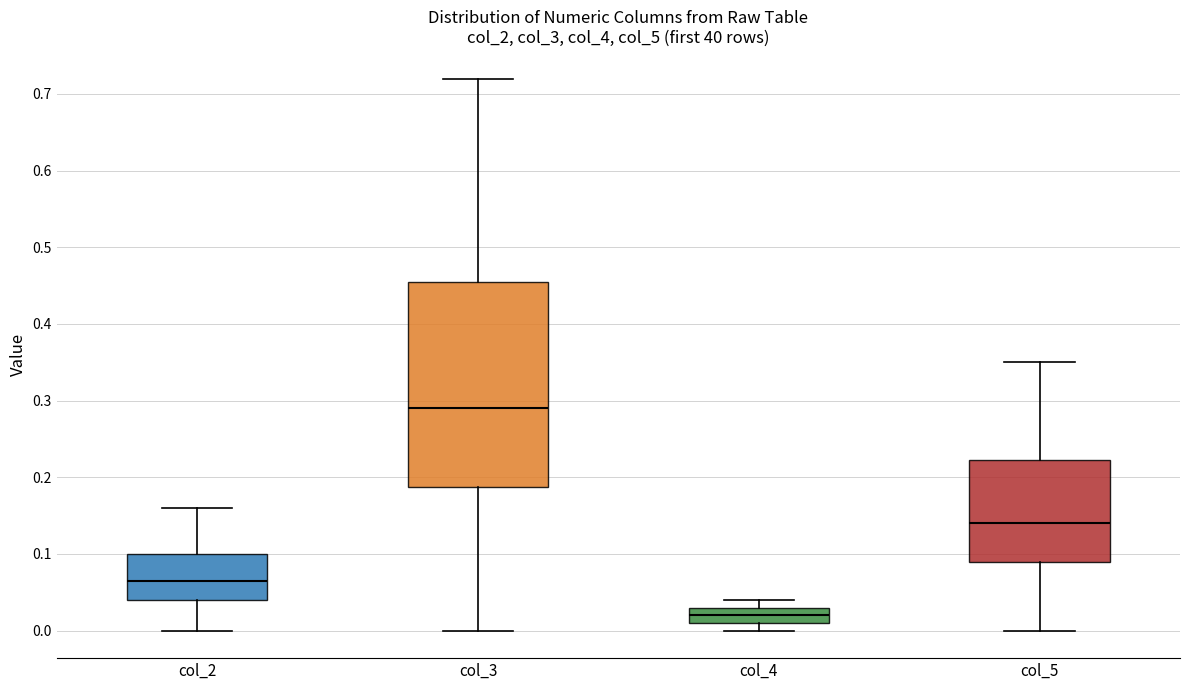

Reading left to right, transcribe this box plot: for each box, give where its median line is, the range the box spans, and where its two whiskers end, as read against the y-axis. The values are not printed on the chart, so give them approximately, as read against the axis.

col_2: median 0.07, box 0.04 to 0.10, whiskers 0.00 to 0.16
col_3: median 0.29, box 0.19 to 0.46, whiskers 0.00 to 0.72
col_4: median 0.02, box 0.01 to 0.03, whiskers 0.00 to 0.04
col_5: median 0.14, box 0.09 to 0.22, whiskers 0.00 to 0.35